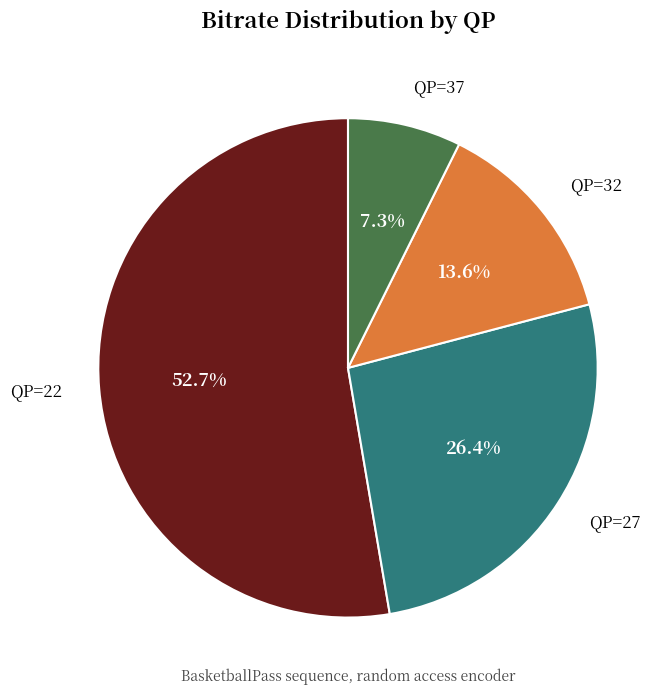

Does any single category account for the majority?

Yes